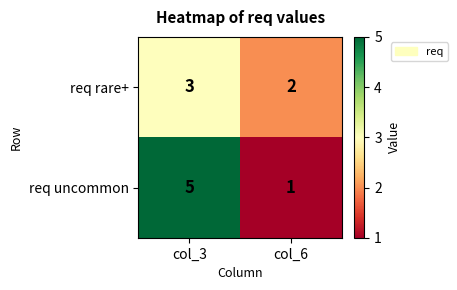

Which series has the widest spread of values?

req uncommon